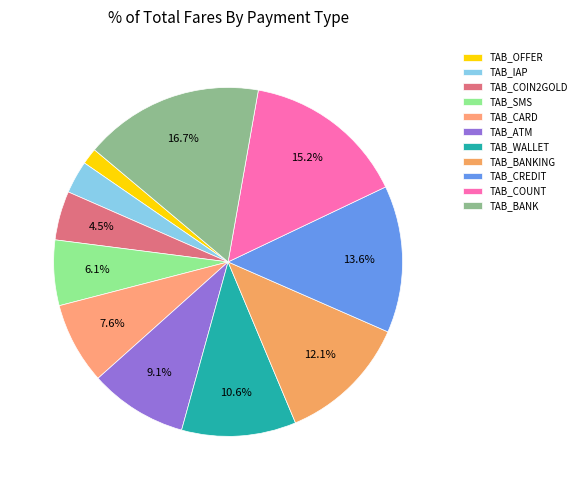

How much of the chart is everything except TAB_COIN2GOLD?

95.5%